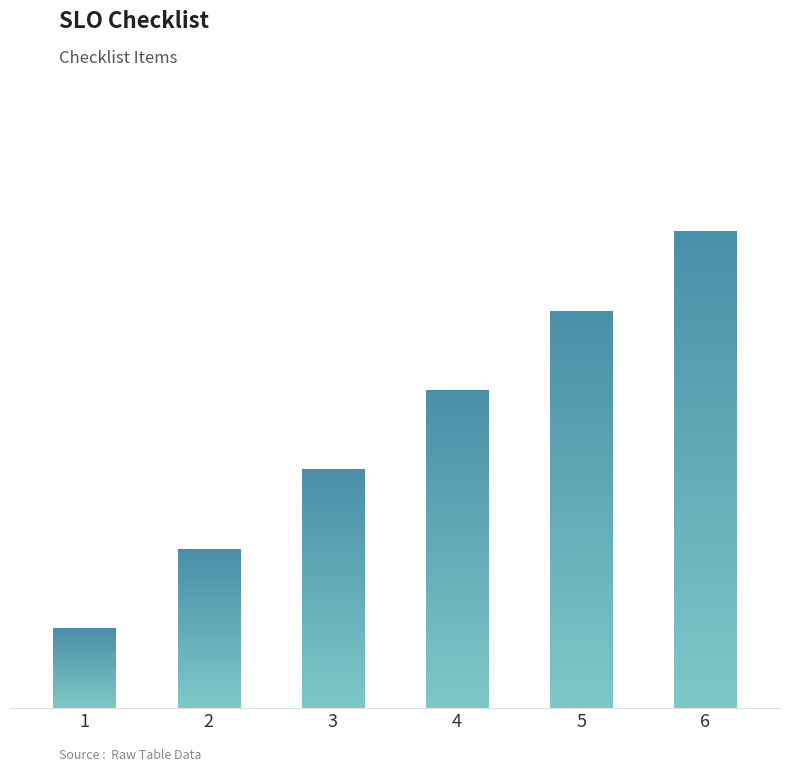

Reading left to right, extract all data points from this chart.

1	2	3	4	5	6